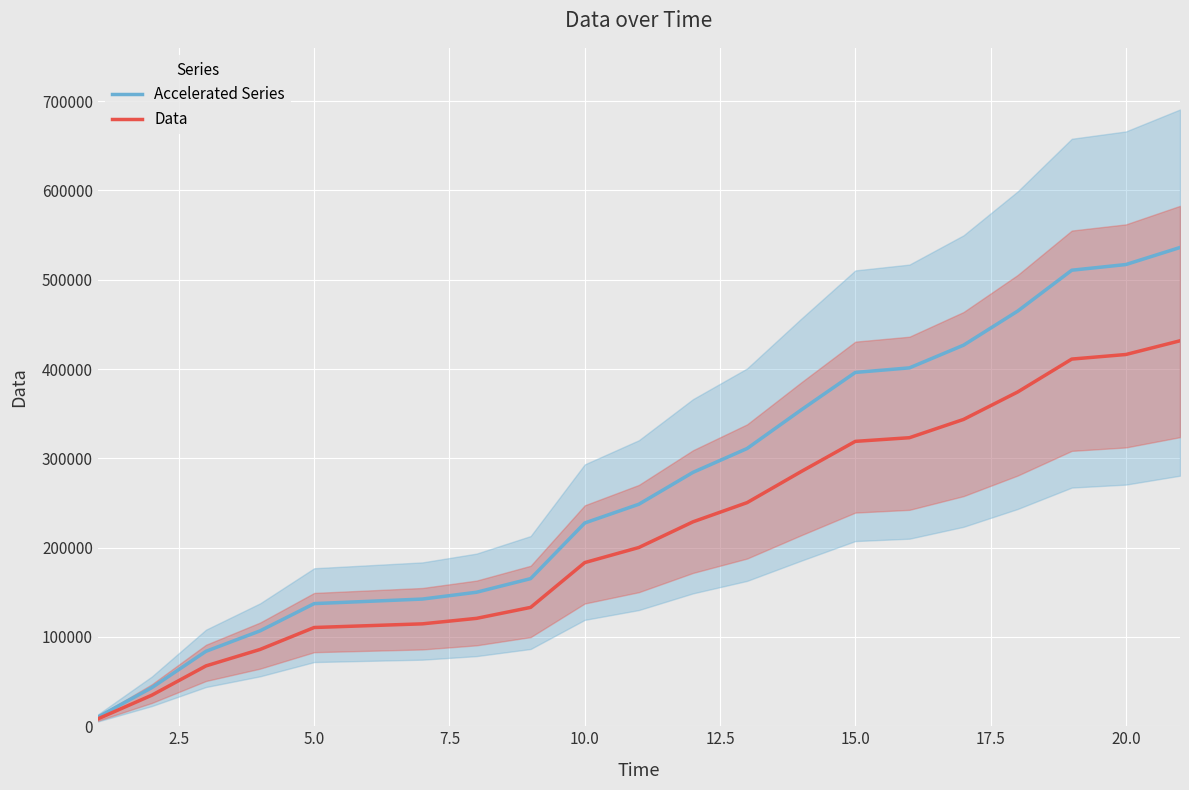

The value of Data at 10.0 is 183296.0. True or false?

True